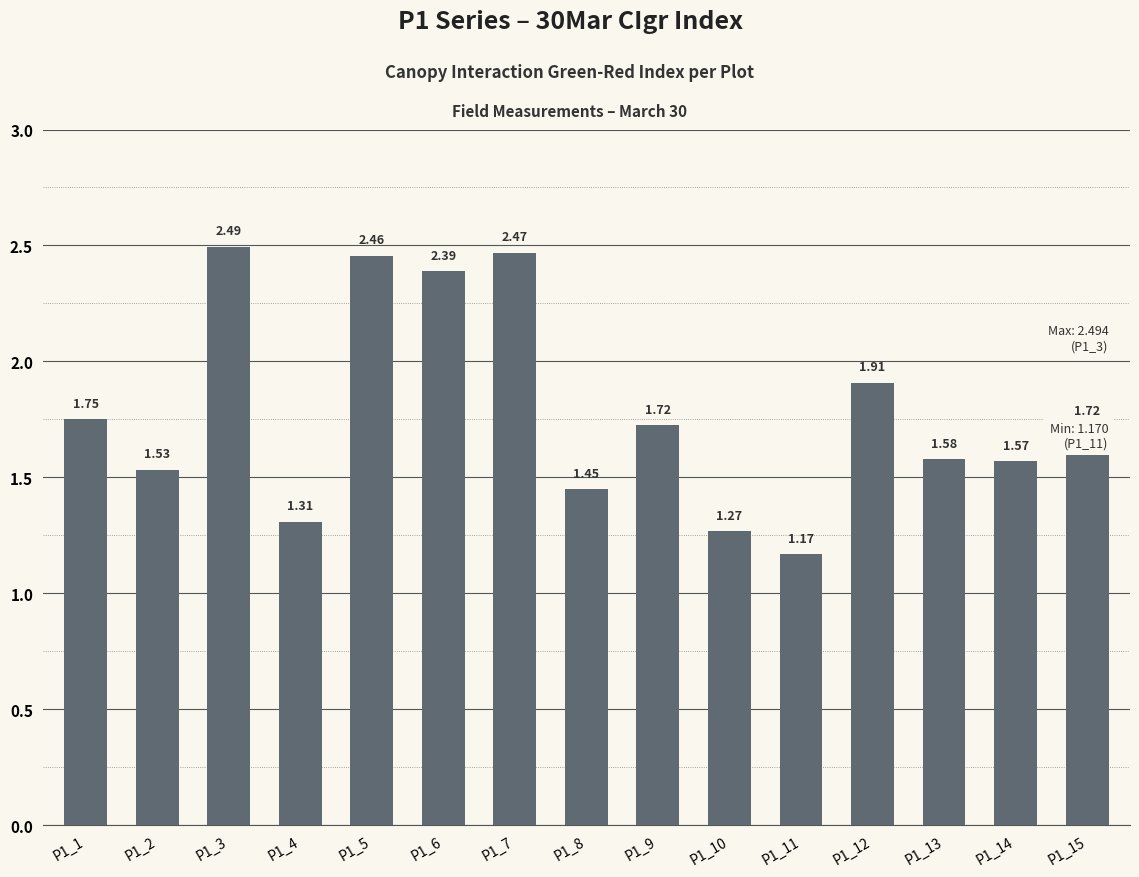

What is the difference between the values at P1_2 and P1_11?

0.4